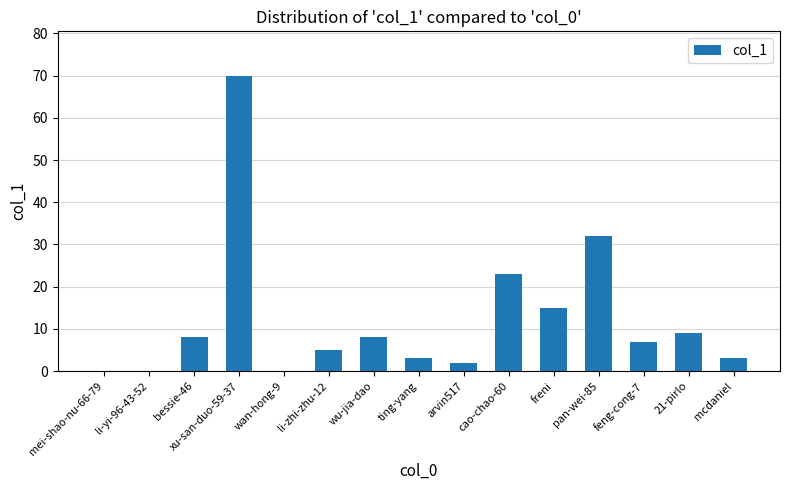

What is the average value?

12